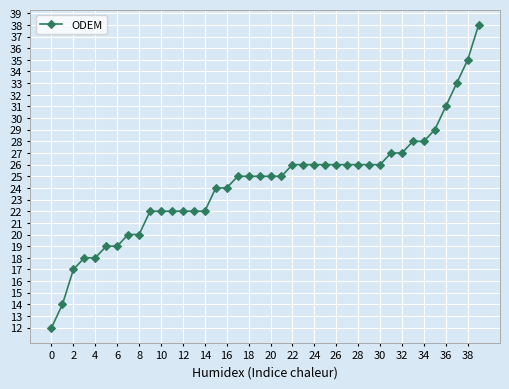

What is the minimum value shown in the chart?

12